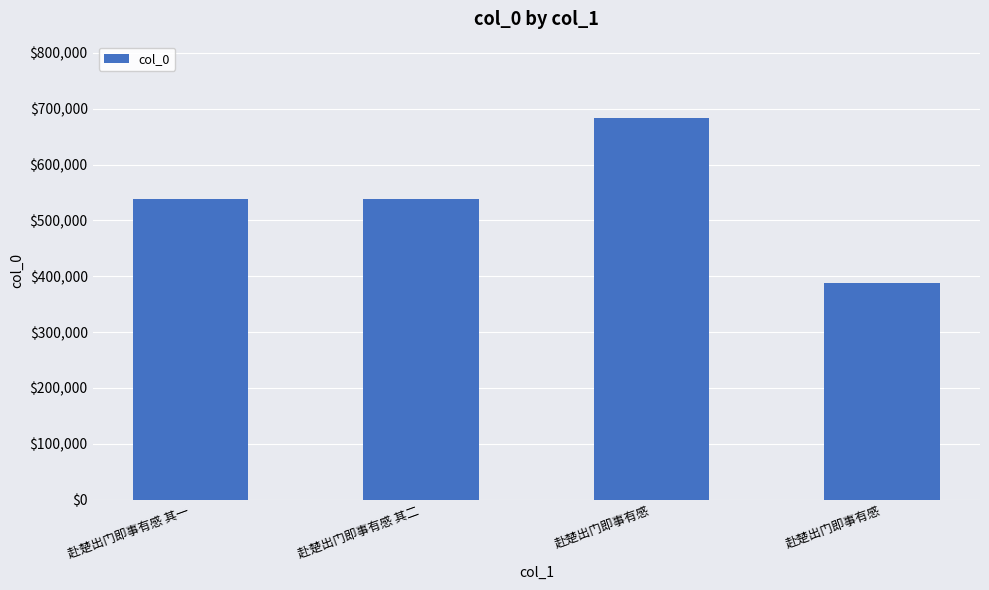

How many distinct data groups are displayed?

1